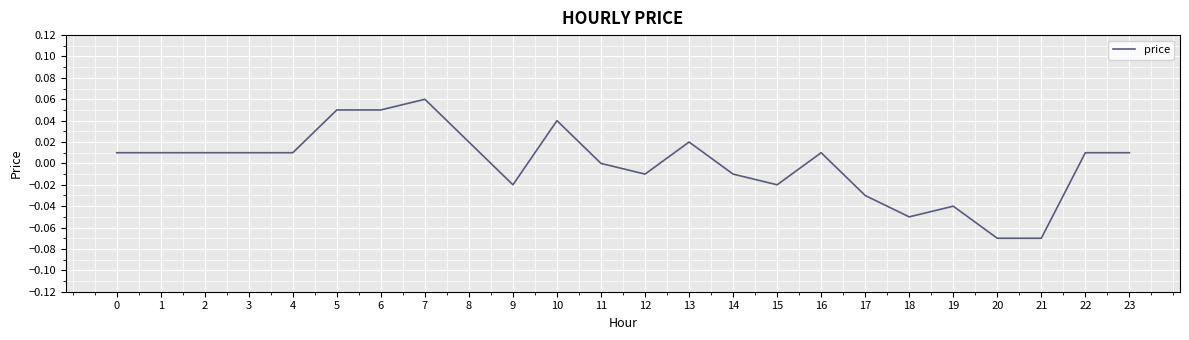

True or false: the data shows 0.0 at 13.

True